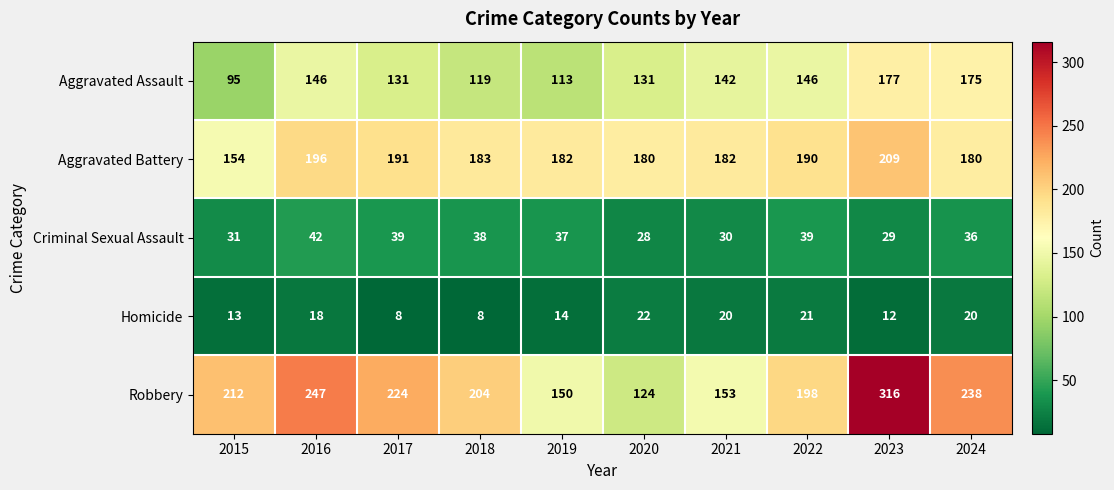

What is the minimum value shown in the chart?

8